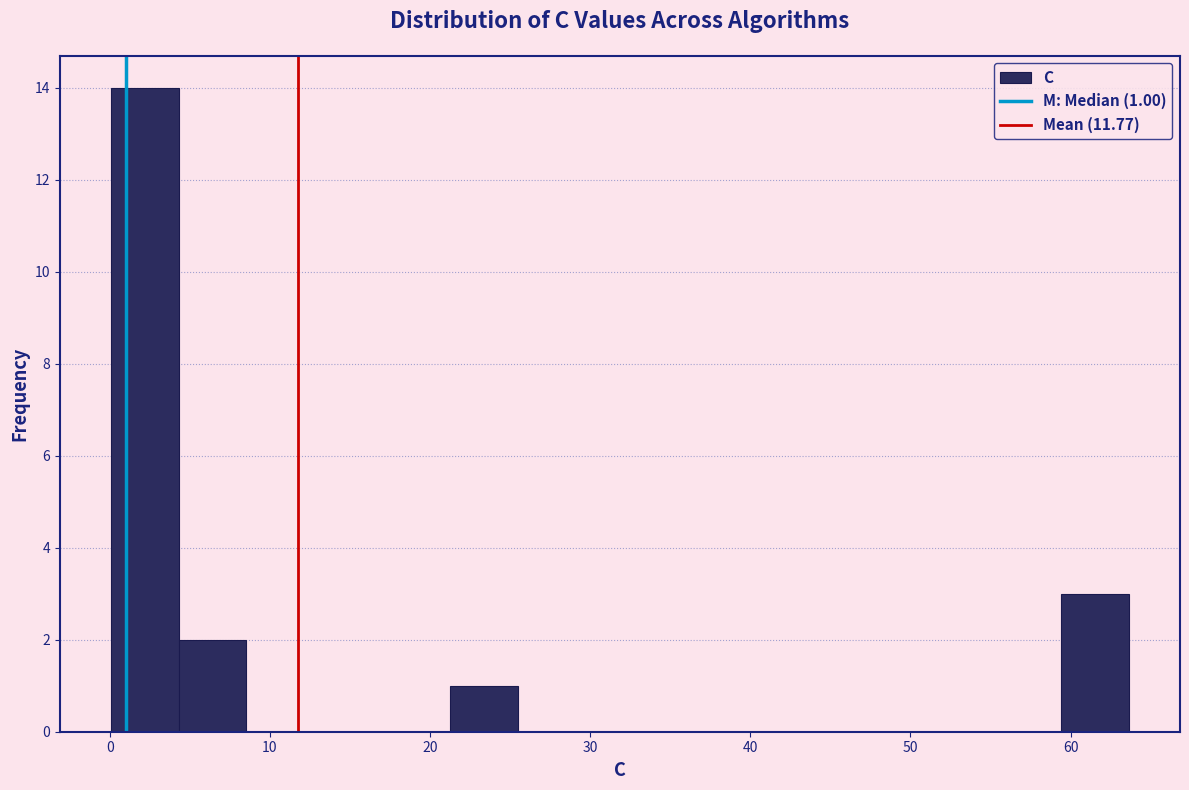

Over which range of the x-axis is the bar tallest?

0 to 4